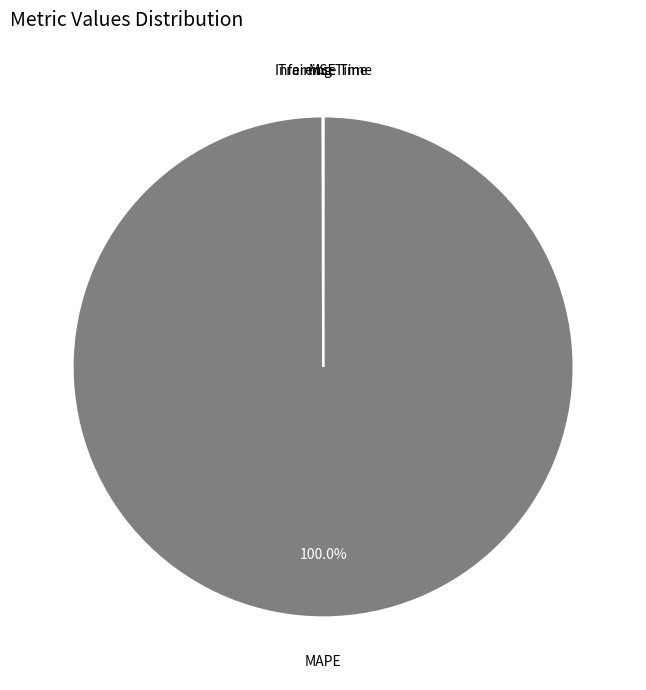

Does MAPE represent more than half of the total?

Yes